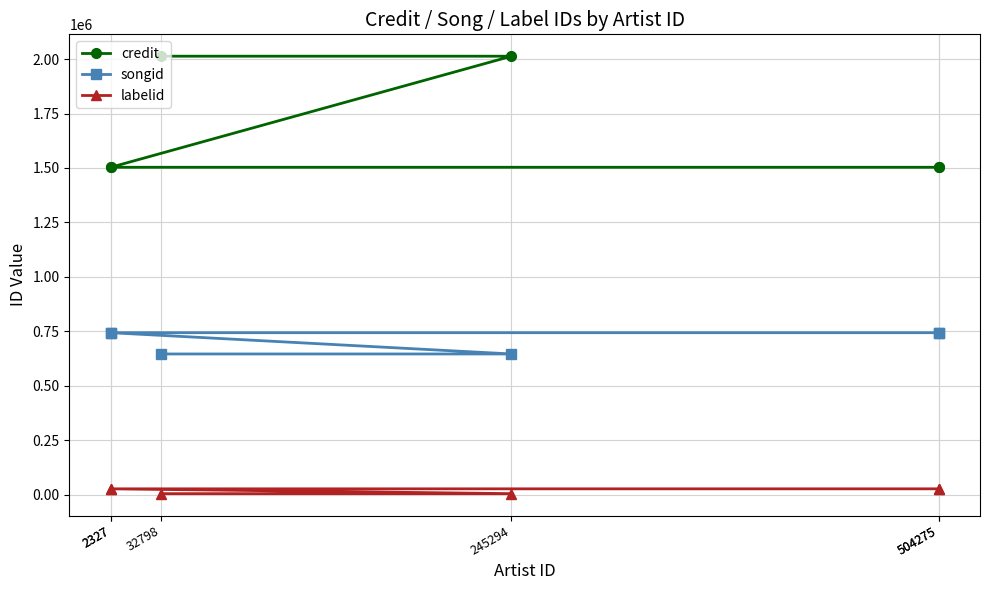

True or false: songid and labelid intersect in this chart.

False